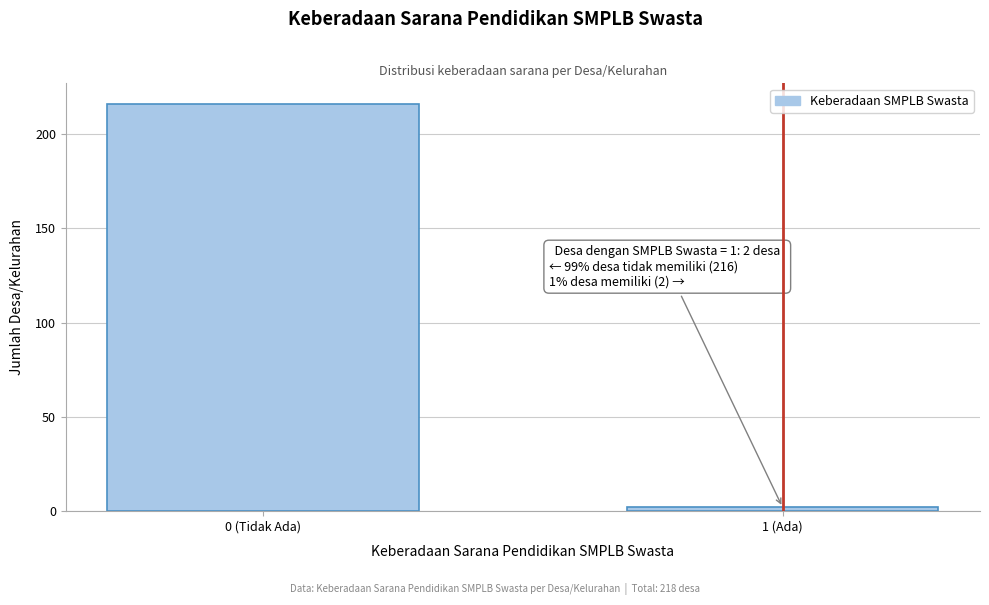

Reading left to right, extract all data points from this chart.

216	2